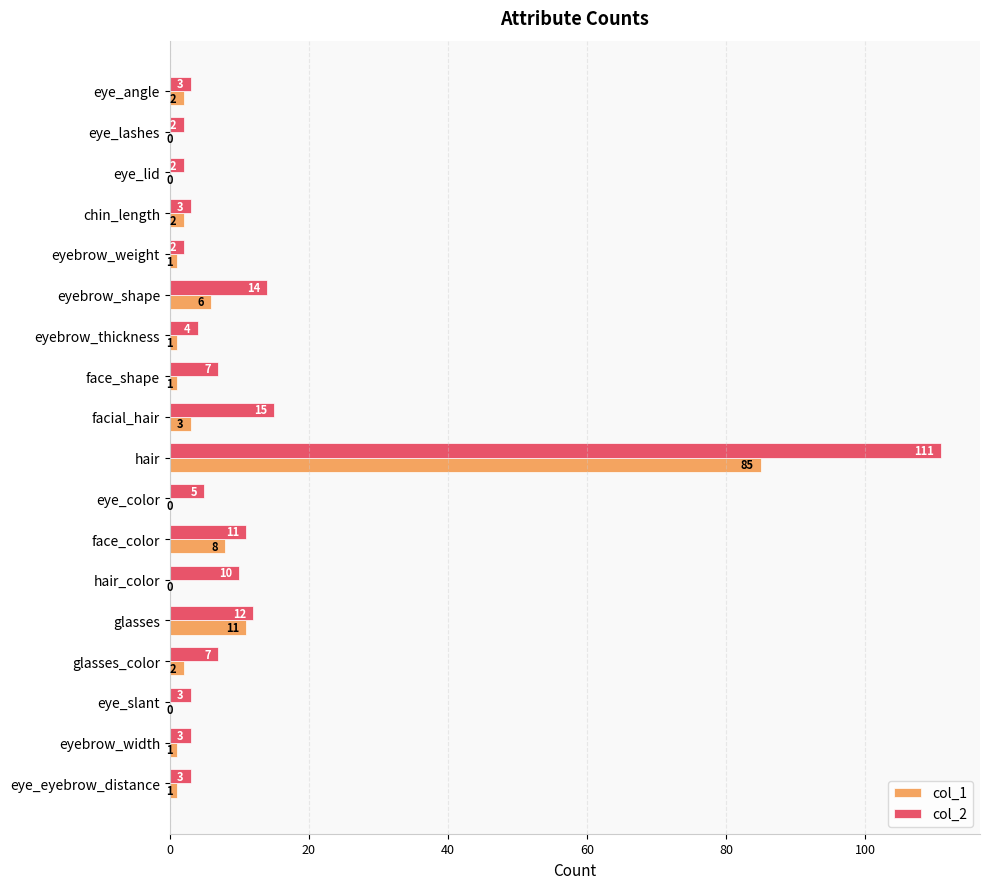

Which series has the largest total across all categories?

col_2